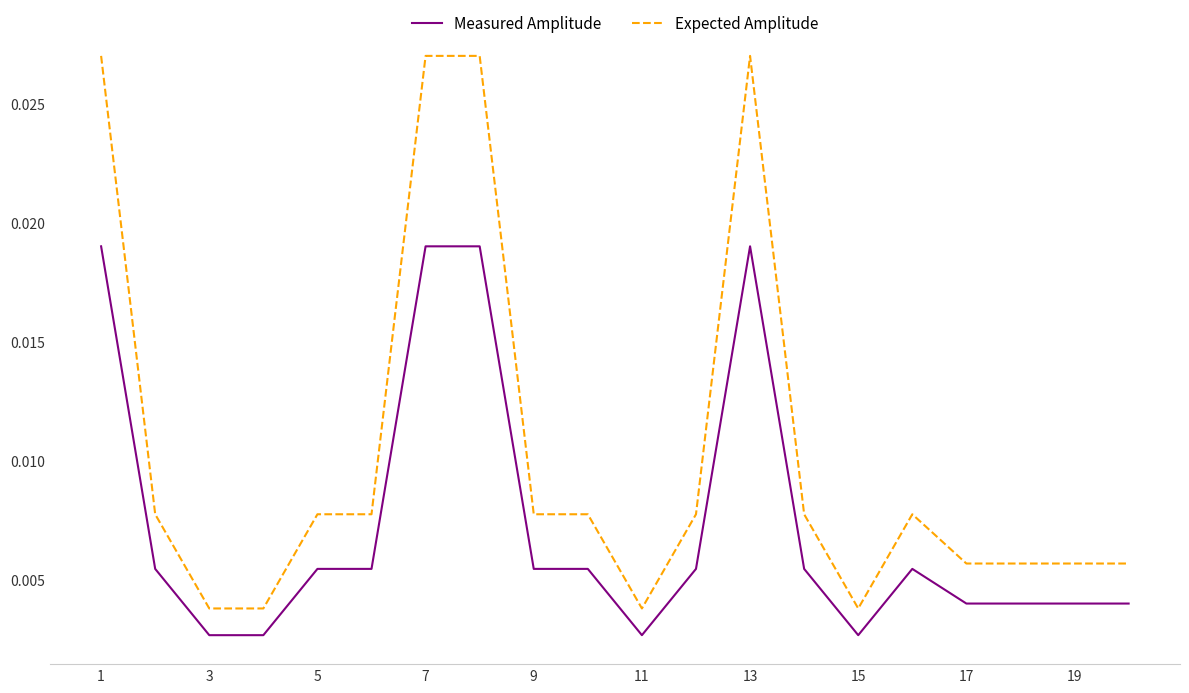

Rank the series by their maximum value, from highest to lowest.

Expected Amplitude, Measured Amplitude